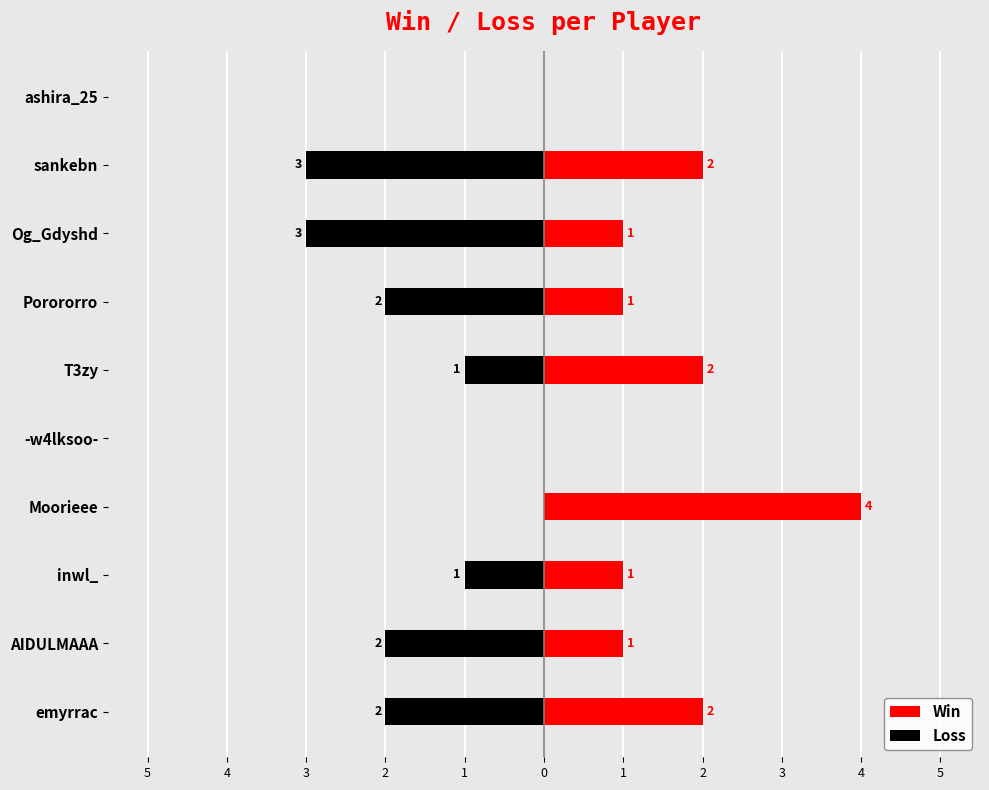

What are all the series names shown in the legend?

Win, Loss